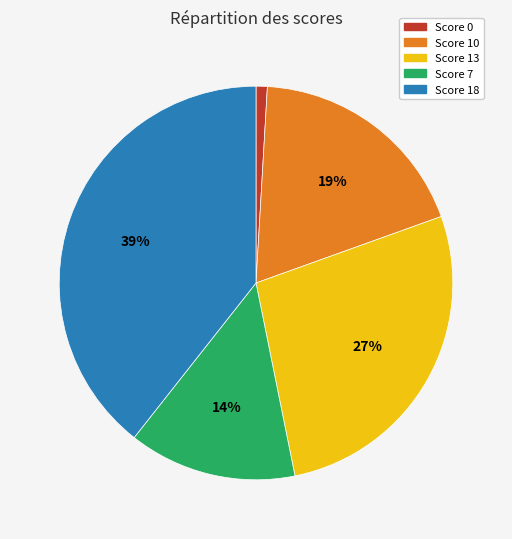

Which has a higher value, Score 0 or Score 13?

Score 13